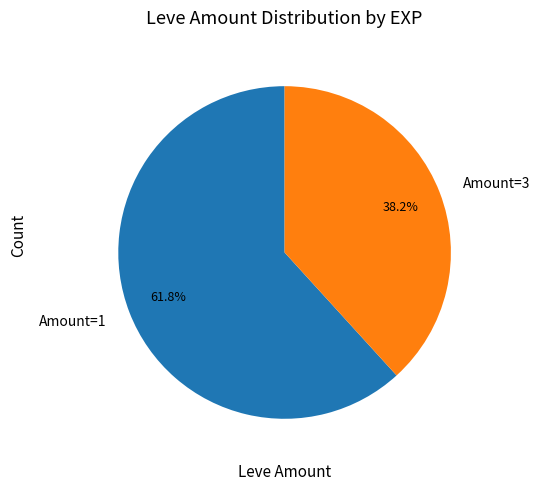

Count the number of slices in the pie.

2